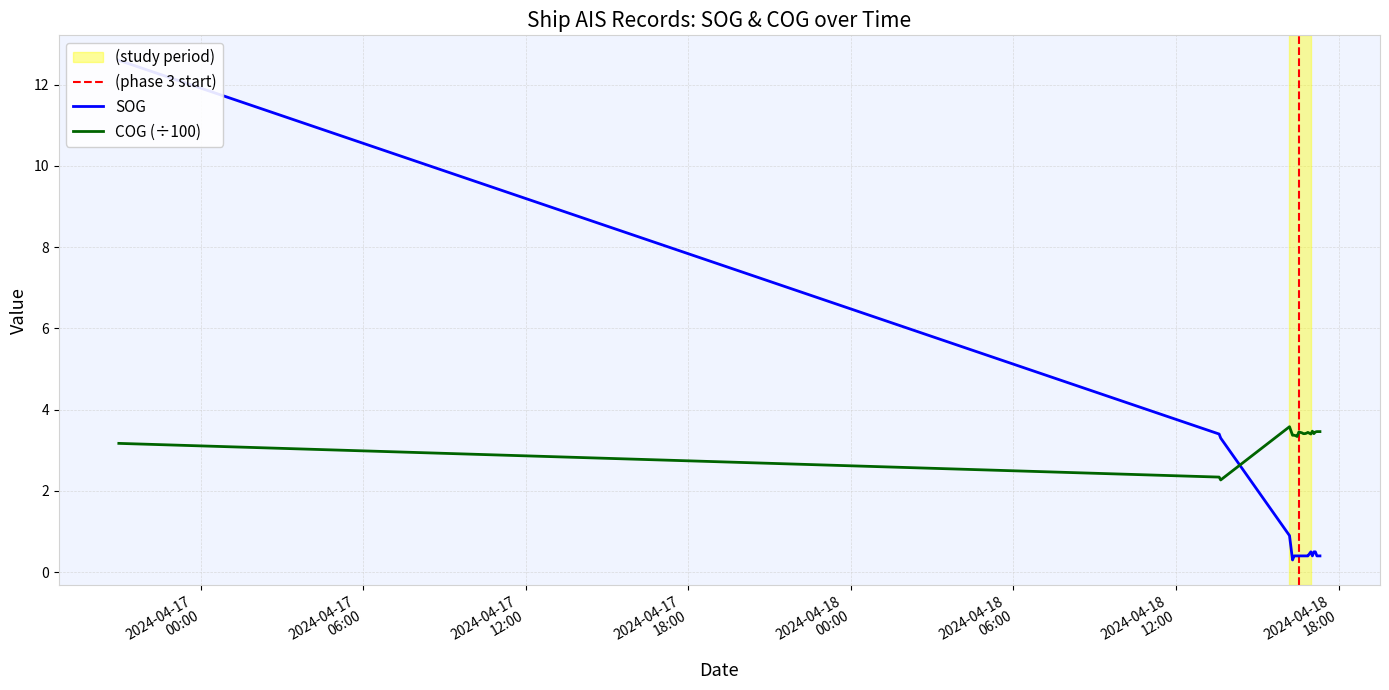

Where is the first local minimum for COG?

2024-04-18 13:38:54